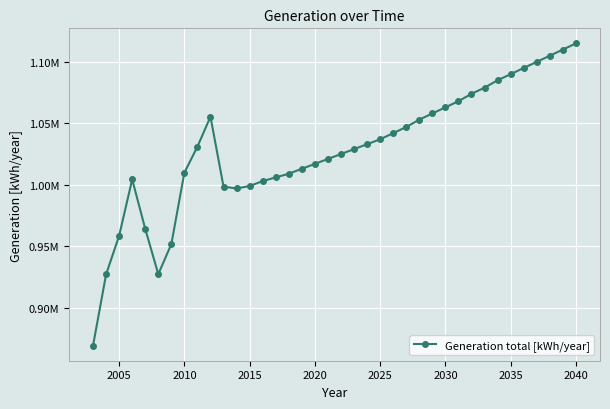

Is this an area chart (filled region under the line)?

No